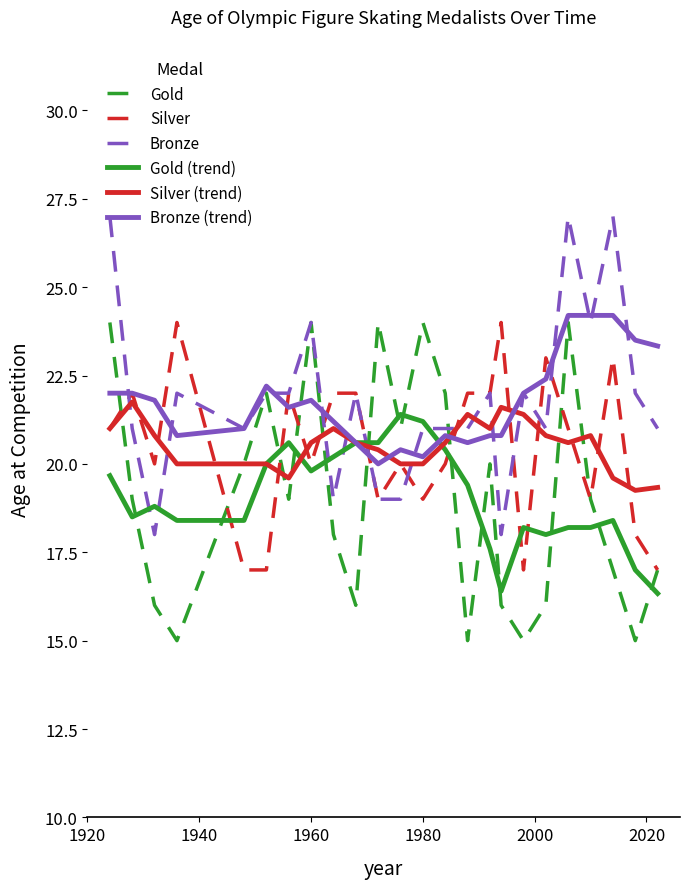

After their last crossing, which series has the higher values: Gold or Gold (trend)?

Gold